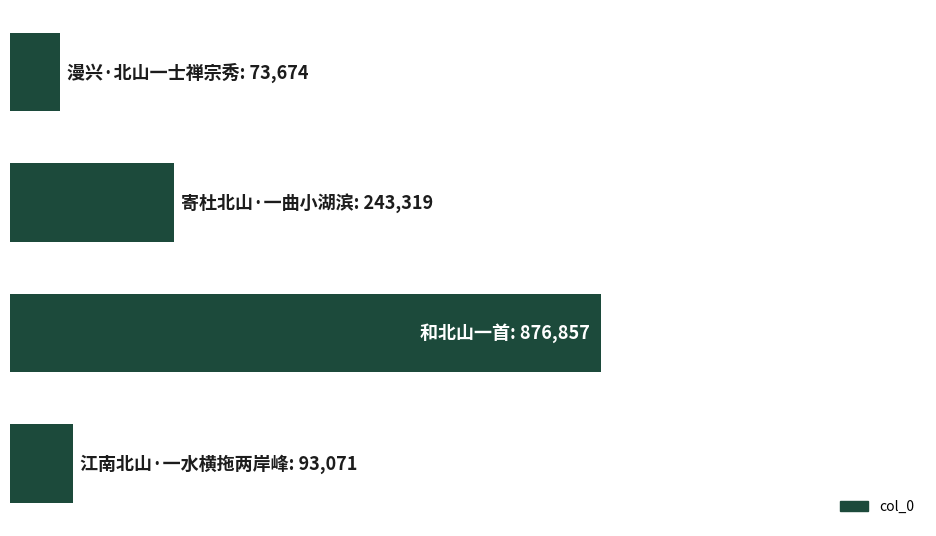

What is the minimum value shown in the chart?

73674